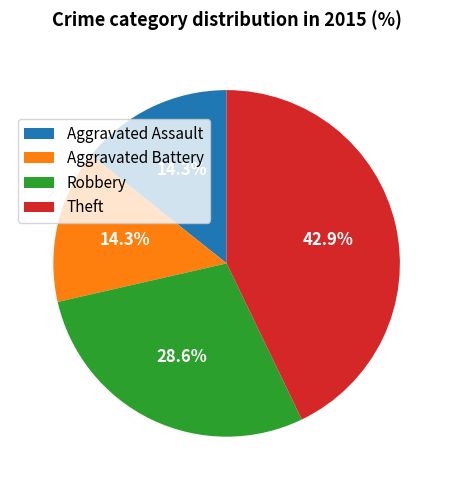

What is the largest slice in the pie chart?

Theft